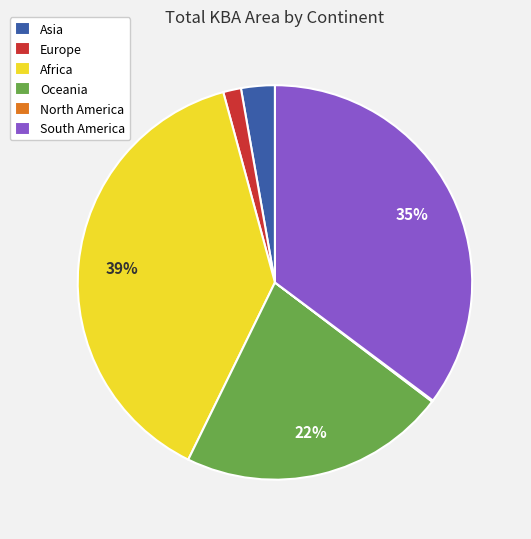

Combined, do Asia and South America account for over 50%?

No